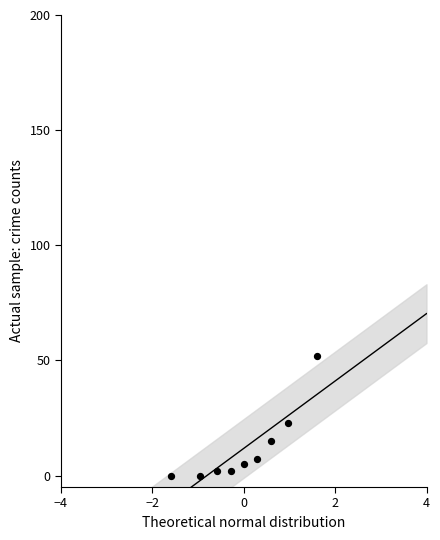

What Y value in the scatter plot is closest to 26?

23